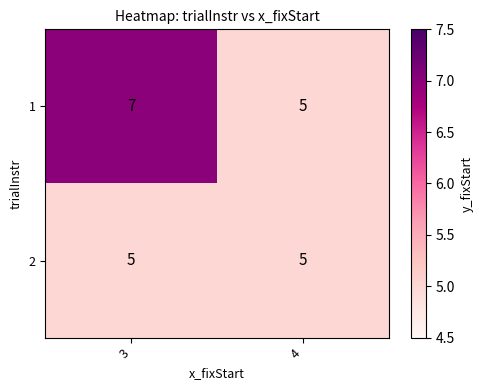

Rank the series by their maximum value, from highest to lowest.

1, 2